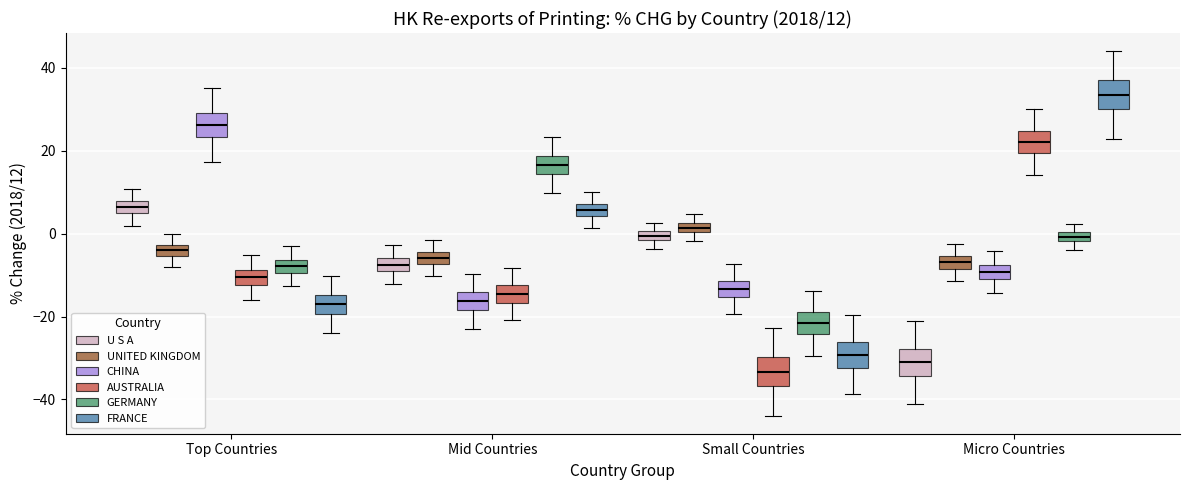

Which box has the highest median line?

Micro Countries (FRANCE)